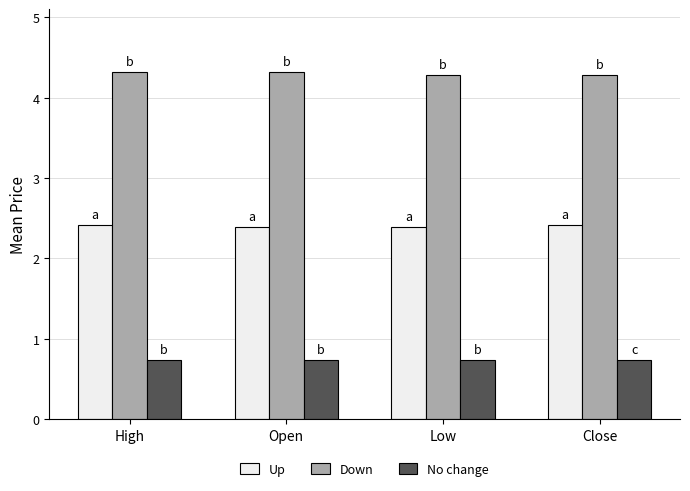

How many categories are shown in the chart?

4